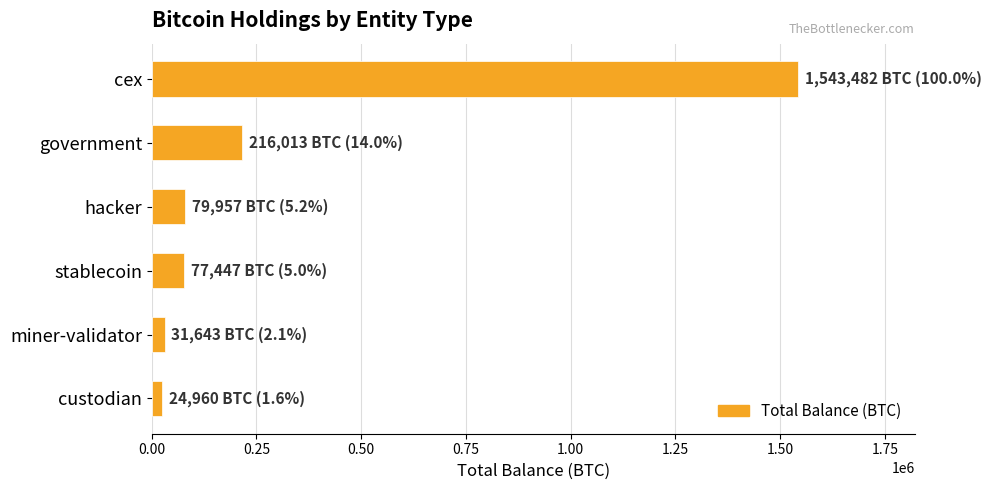

Read the value at hacker.

79957.3